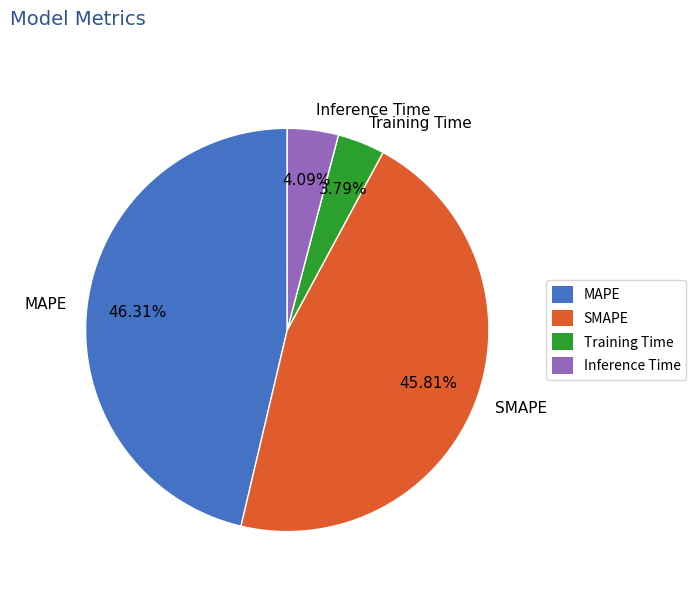

What percentage is the Inference Time slice, to the nearest percent?

4%